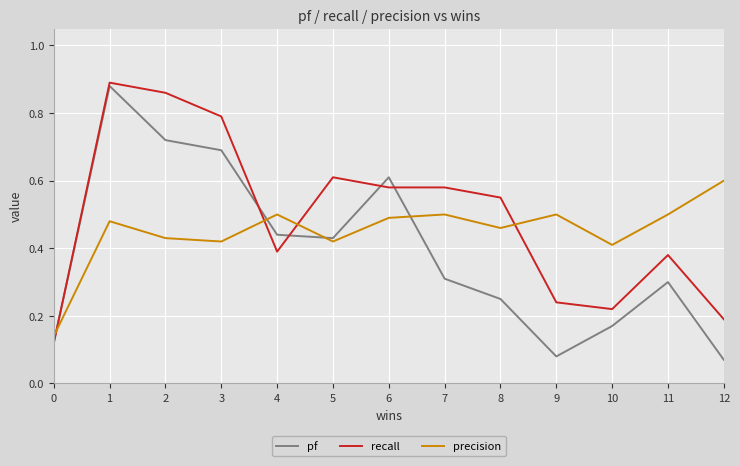

Between 5 and 11, which series saw the biggest shift?

recall